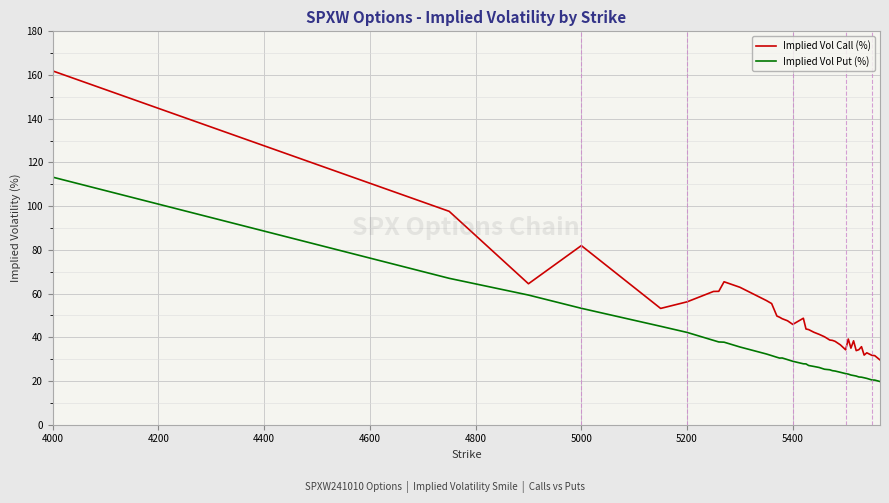

True or false: Implied Vol Put (%) and Implied Vol Call (%) intersect in this chart.

False